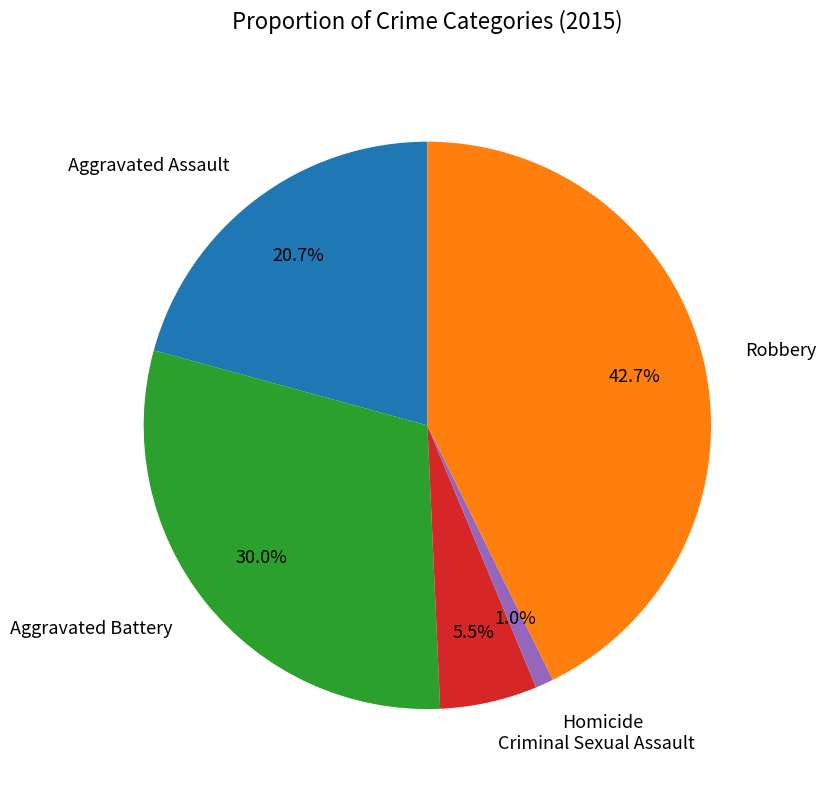

To the nearest percent, what is the difference between the largest and smallest slice percentages?

42%